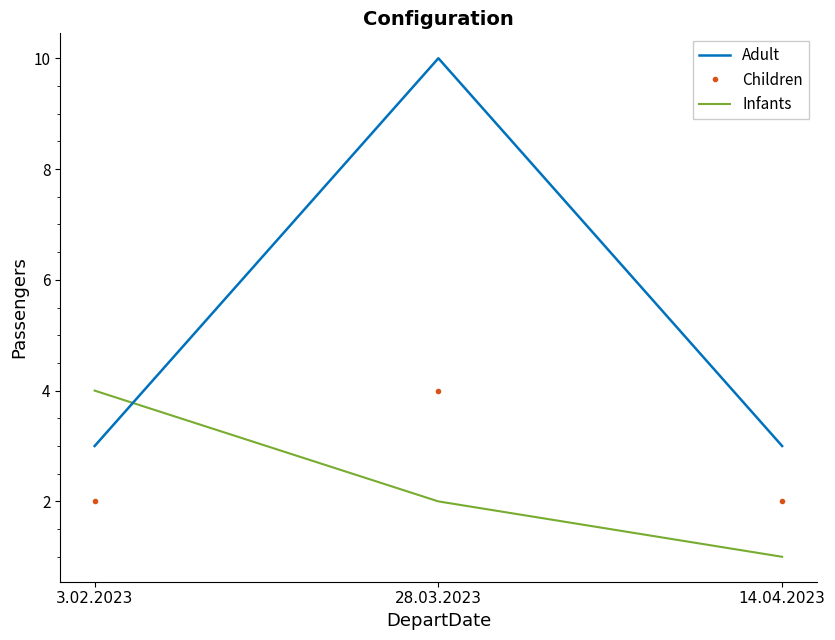

What is the approximate value of Adult at 28.03.2023?

10